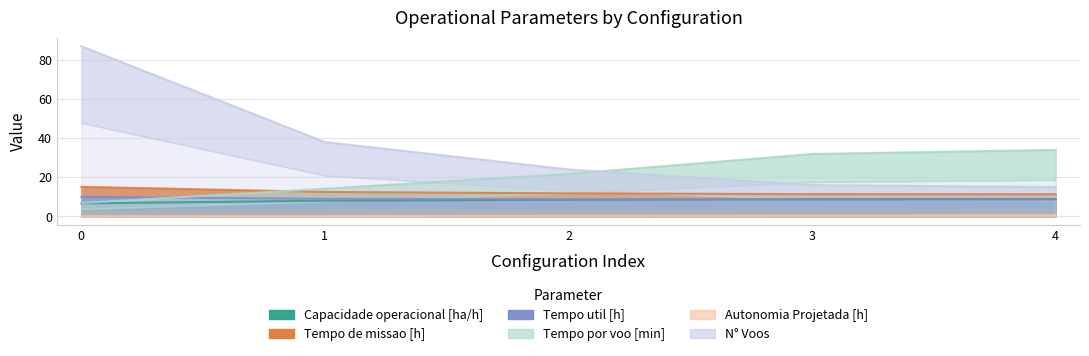

How many data points in N° Voos are above 24?

2